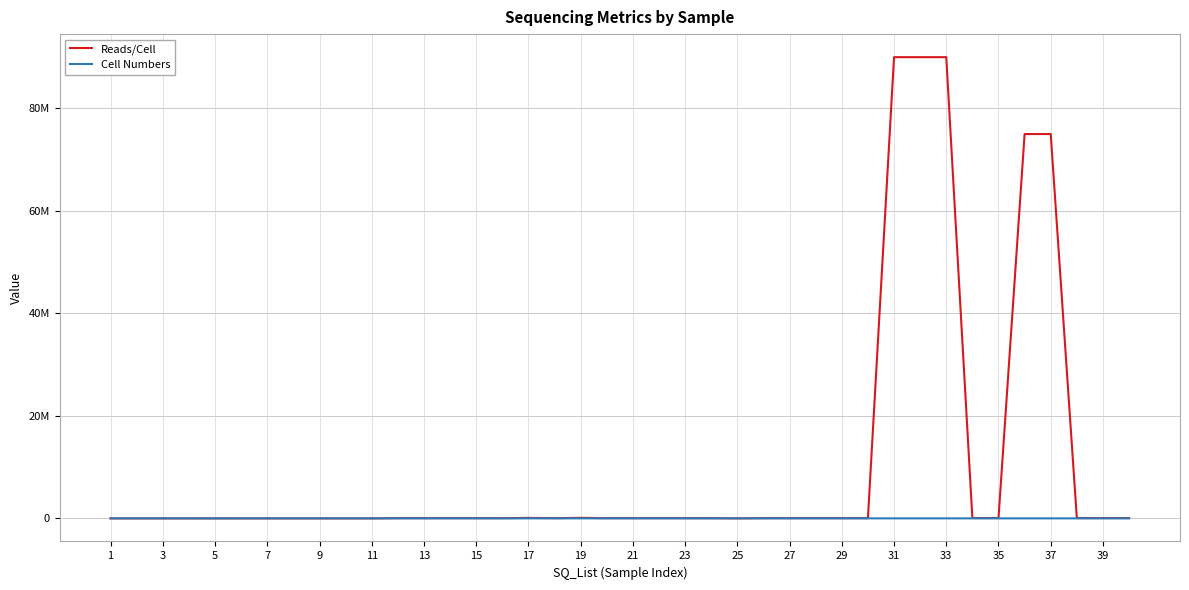

Does the chart have visible grid lines?

Yes